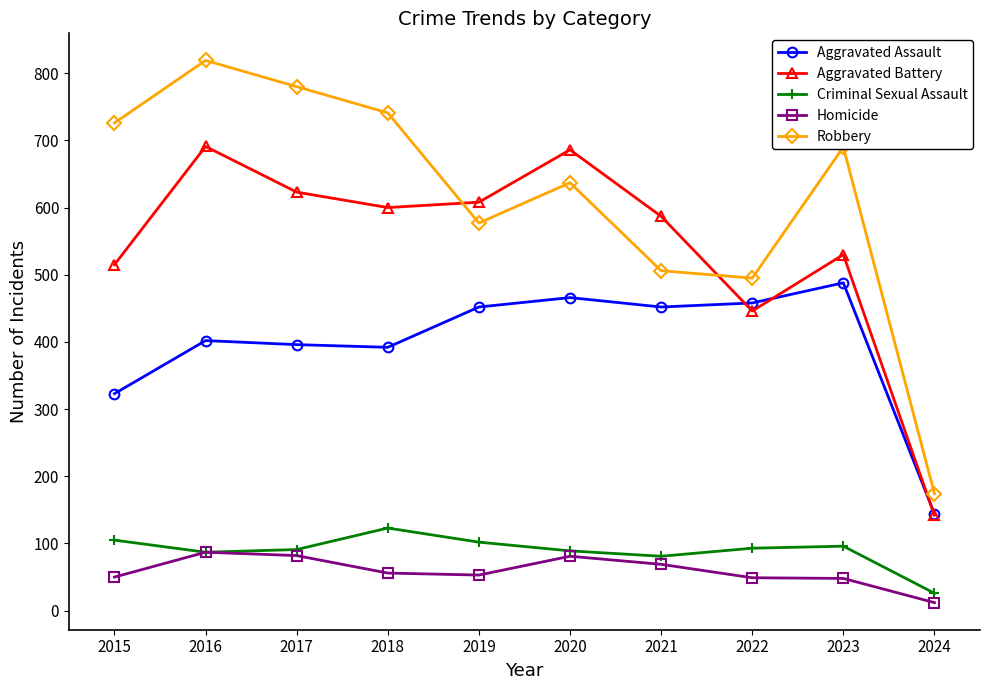

True or false: Aggravated Battery has more than 2 interior local peaks.

True